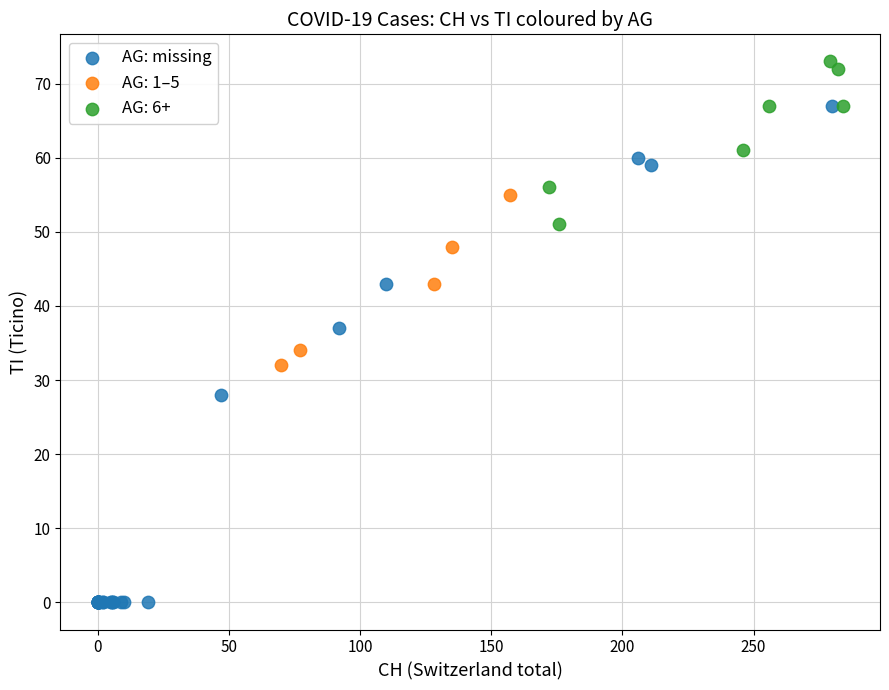

Which series has the largest Y range (max minus min)?

AG: missing